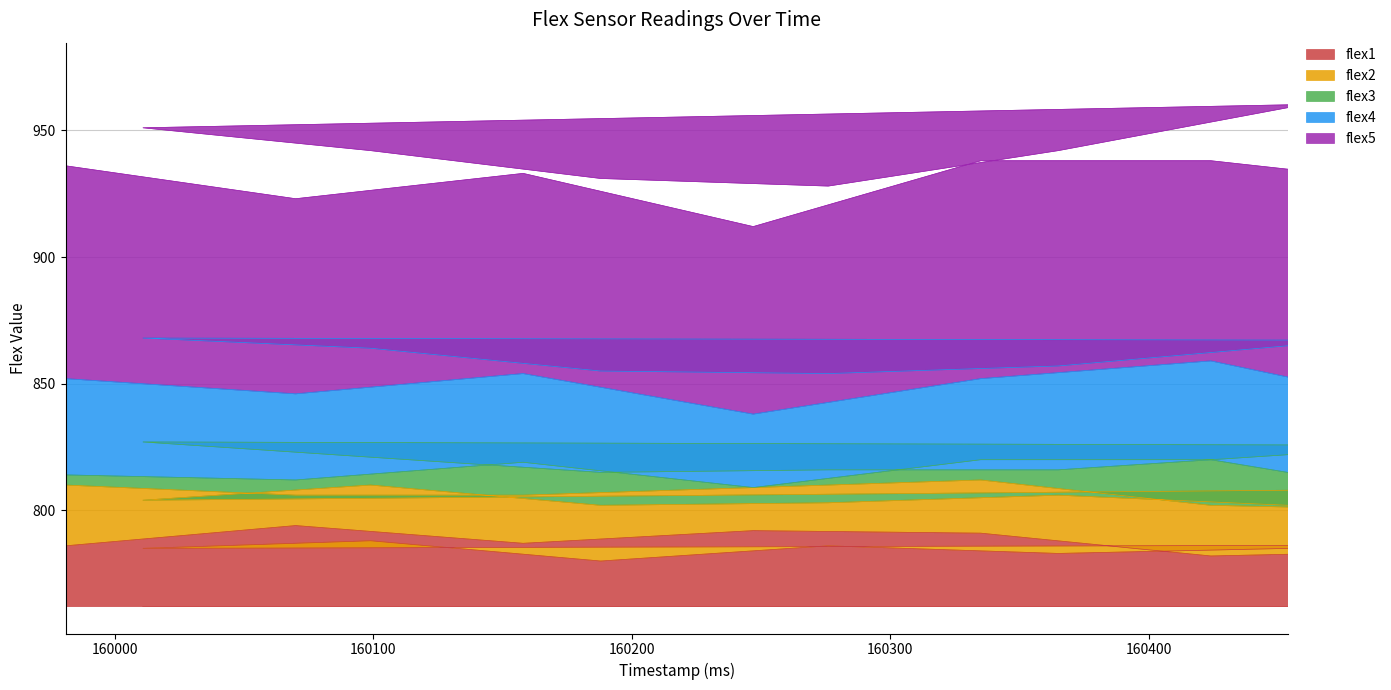

What is the difference between the maximum and minimum values in the flex5 series?

38